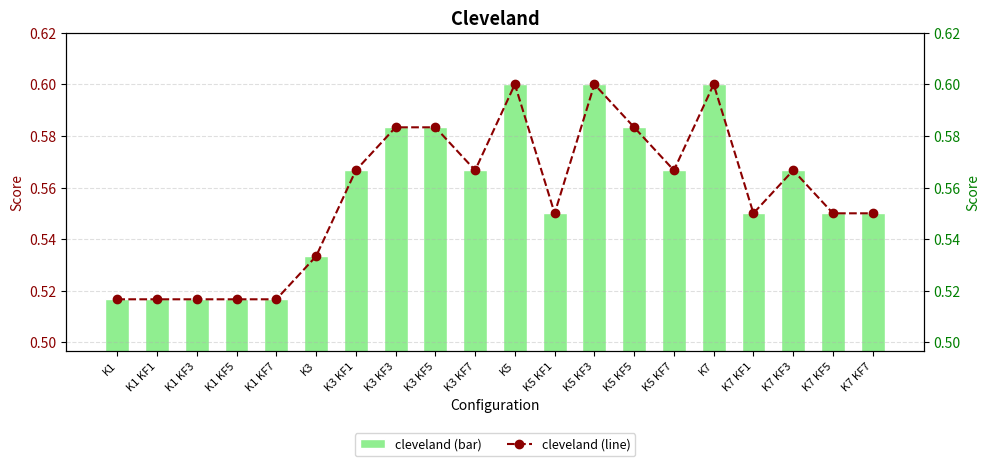

At how many categories does at least one series exceed 0?

20